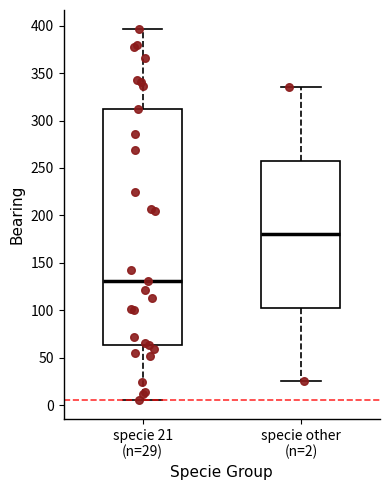

Which box's median line is the highest?

specie other (n=2)